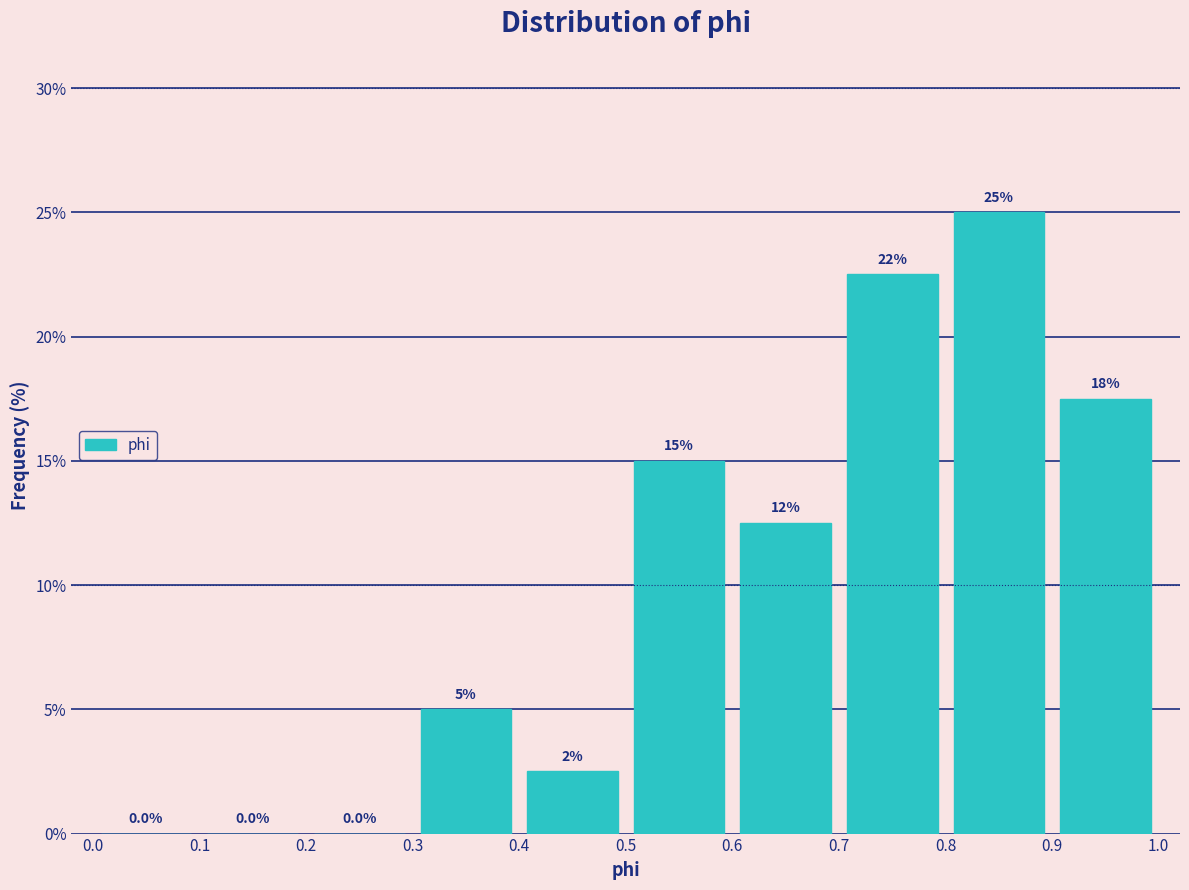

Which range on the x-axis has the tallest bar?

0.8 to 0.9